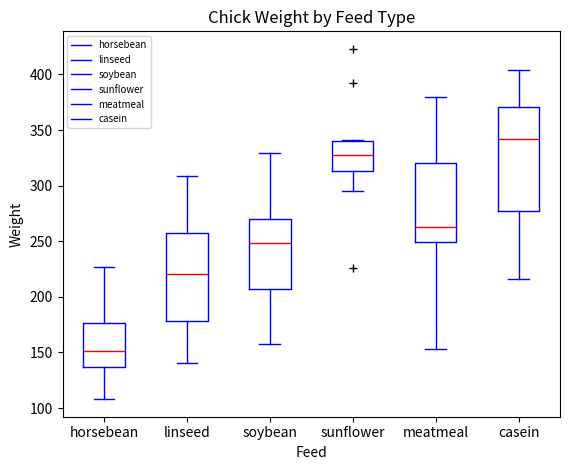

Comparing the boxes themselves (not the whiskers), which one is the tallest?

casein